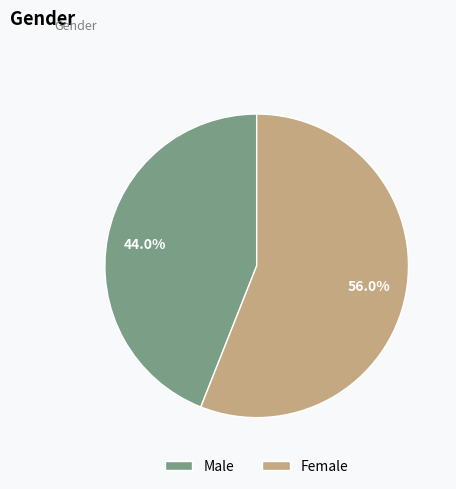

The Female slice represents 42% of the pie. True or false?

False